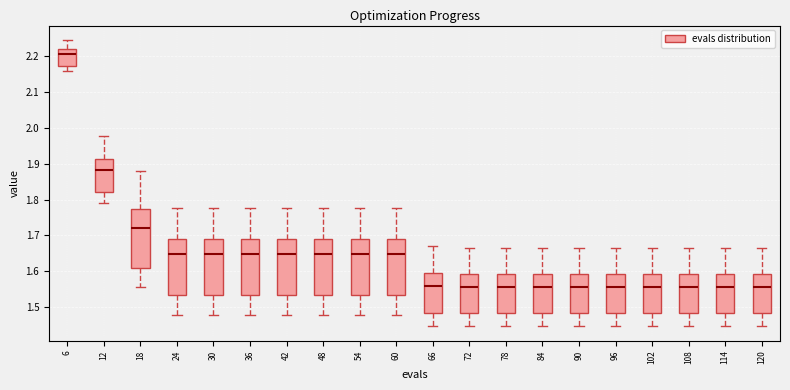

Reading left to right, transcribe this box plot: for each box, give where its median line is, the range the box spans, and where its two whiskers end, as read against the y-axis. The values are not printed on the chart, so give them approximately, as read against the axis.

6: median 2.21, box 2.17 to 2.22, whiskers 2.16 to 2.25
12: median 1.88, box 1.82 to 1.91, whiskers 1.79 to 1.98
18: median 1.72, box 1.61 to 1.77, whiskers 1.56 to 1.88
24: median 1.65, box 1.53 to 1.69, whiskers 1.48 to 1.78
30: median 1.65, box 1.53 to 1.69, whiskers 1.48 to 1.78
36: median 1.65, box 1.53 to 1.69, whiskers 1.48 to 1.78
42: median 1.65, box 1.53 to 1.69, whiskers 1.48 to 1.78
48: median 1.65, box 1.53 to 1.69, whiskers 1.48 to 1.78
54: median 1.65, box 1.53 to 1.69, whiskers 1.48 to 1.78
60: median 1.65, box 1.53 to 1.69, whiskers 1.48 to 1.78
66: median 1.56, box 1.48 to 1.59, whiskers 1.45 to 1.67
72: median 1.56, box 1.48 to 1.59, whiskers 1.45 to 1.66
78: median 1.56, box 1.48 to 1.59, whiskers 1.45 to 1.66
84: median 1.56, box 1.48 to 1.59, whiskers 1.45 to 1.66
90: median 1.56, box 1.48 to 1.59, whiskers 1.45 to 1.66
96: median 1.56, box 1.48 to 1.59, whiskers 1.45 to 1.66
102: median 1.56, box 1.48 to 1.59, whiskers 1.45 to 1.66
108: median 1.56, box 1.48 to 1.59, whiskers 1.45 to 1.66
114: median 1.56, box 1.48 to 1.59, whiskers 1.45 to 1.66
120: median 1.56, box 1.48 to 1.59, whiskers 1.45 to 1.66